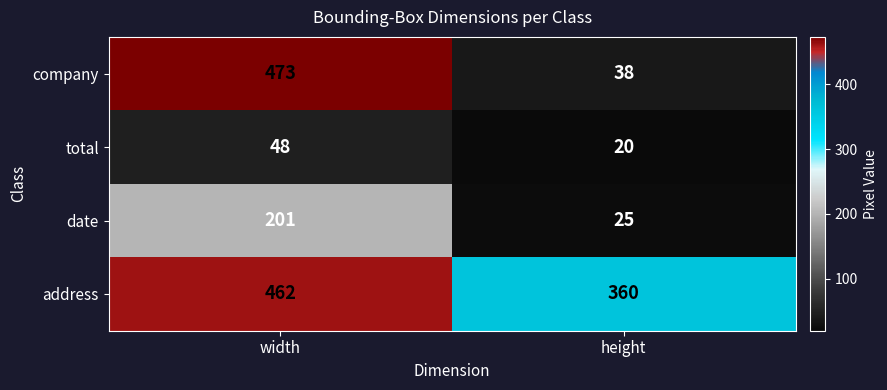

Reading left to right, what are all the values shown in this chart?

company: 473	38
total: 48	20
date: 201	25
address: 462	360